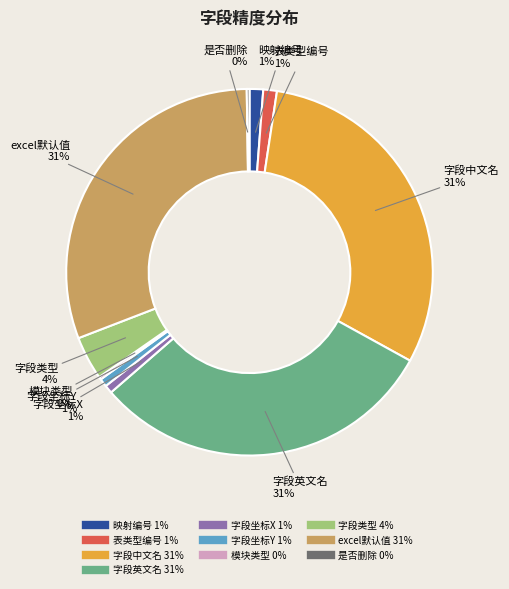

The 映射编号 slice represents 14% of the pie. True or false?

False